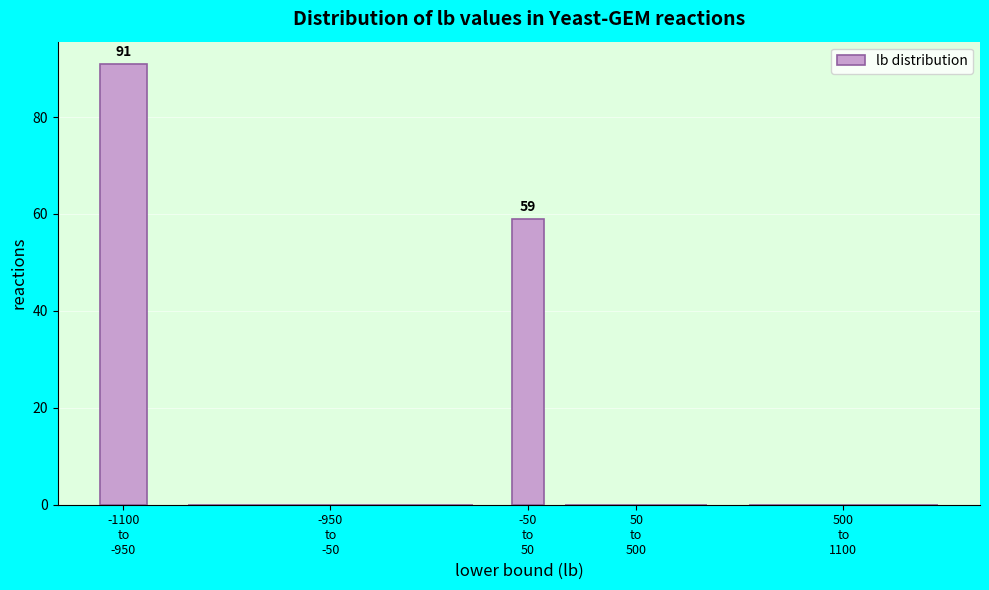

What is the maximum value shown in the chart?

91